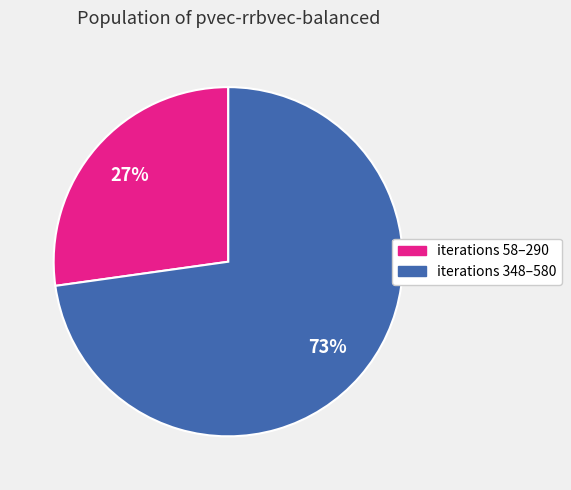

To the nearest percent, what is the average slice percentage?

50%